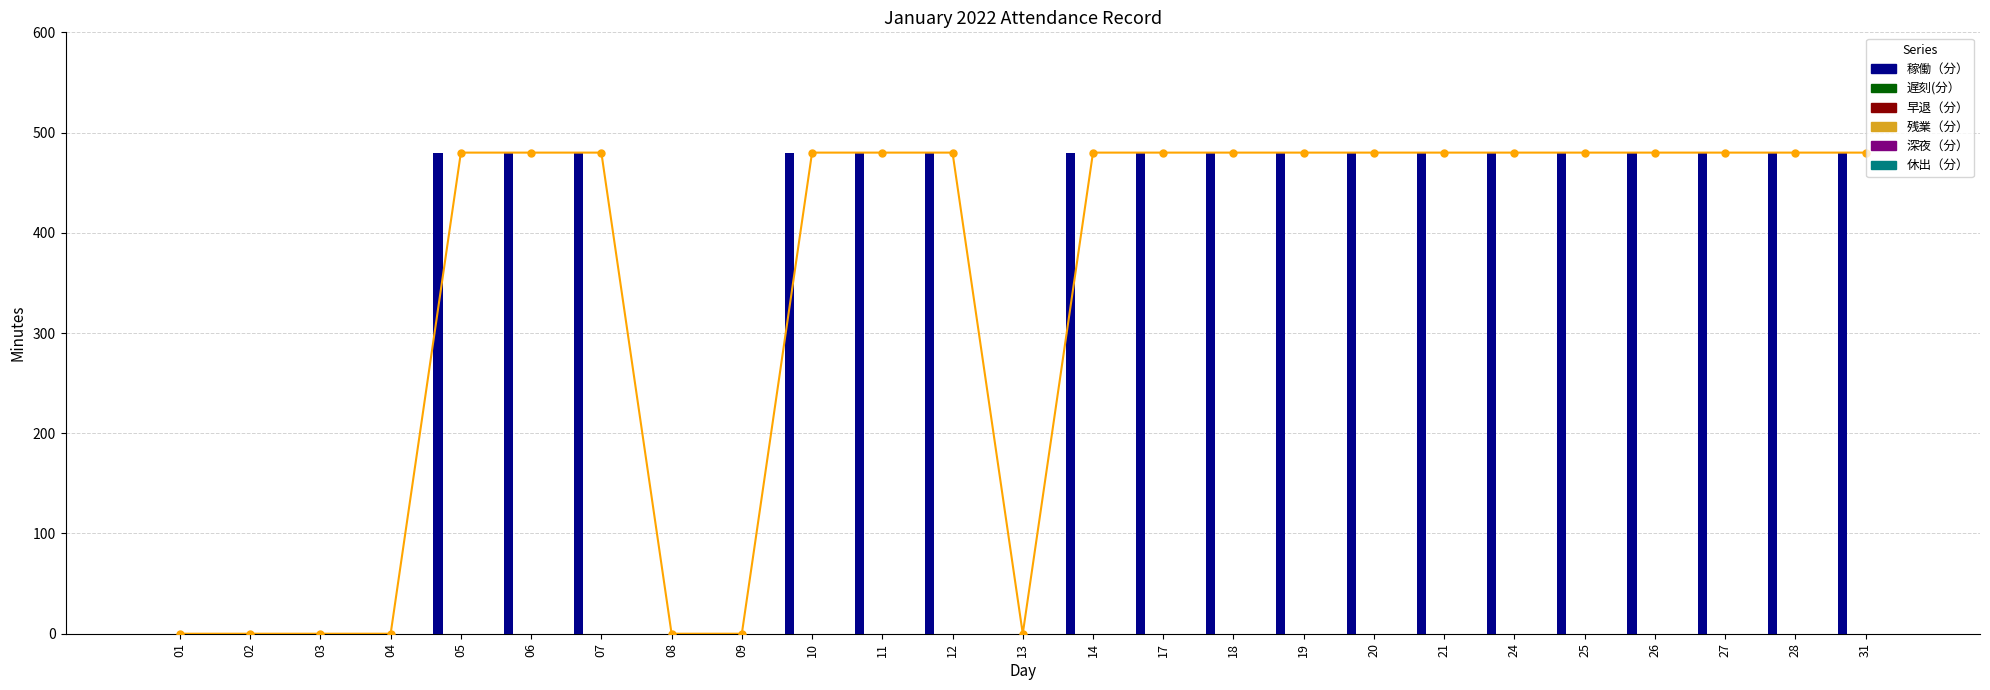

Which series changed the most between 05 and 25?

稼働（分）